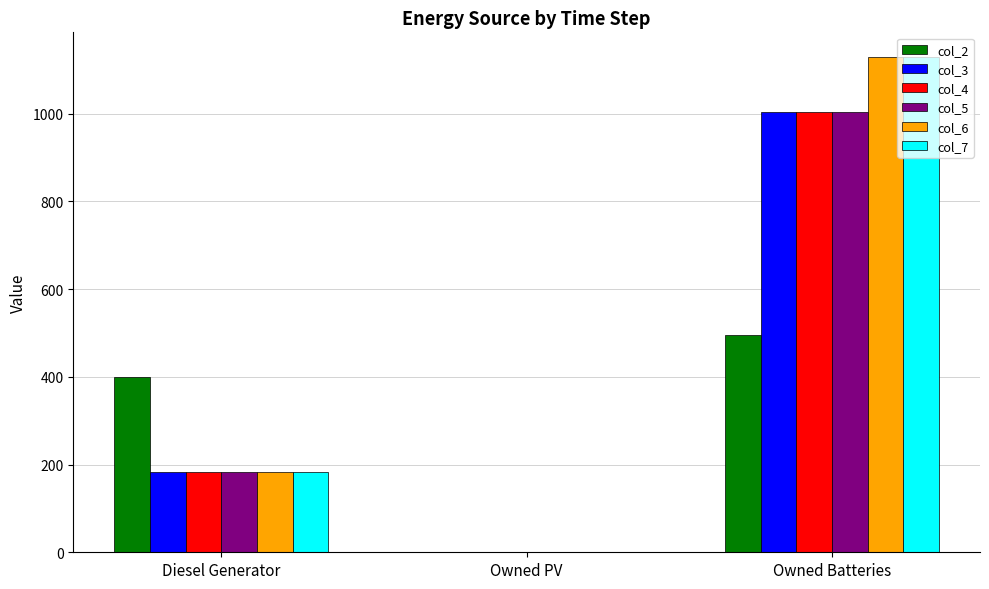

What are all the series names shown in the legend?

col_2, col_3, col_4, col_5, col_6, col_7